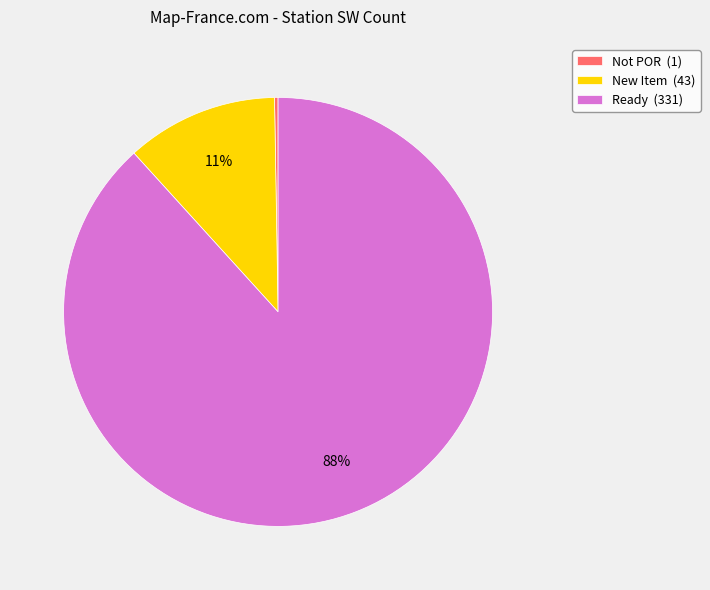

The New Item (43) slice represents 11% of the pie. True or false?

True